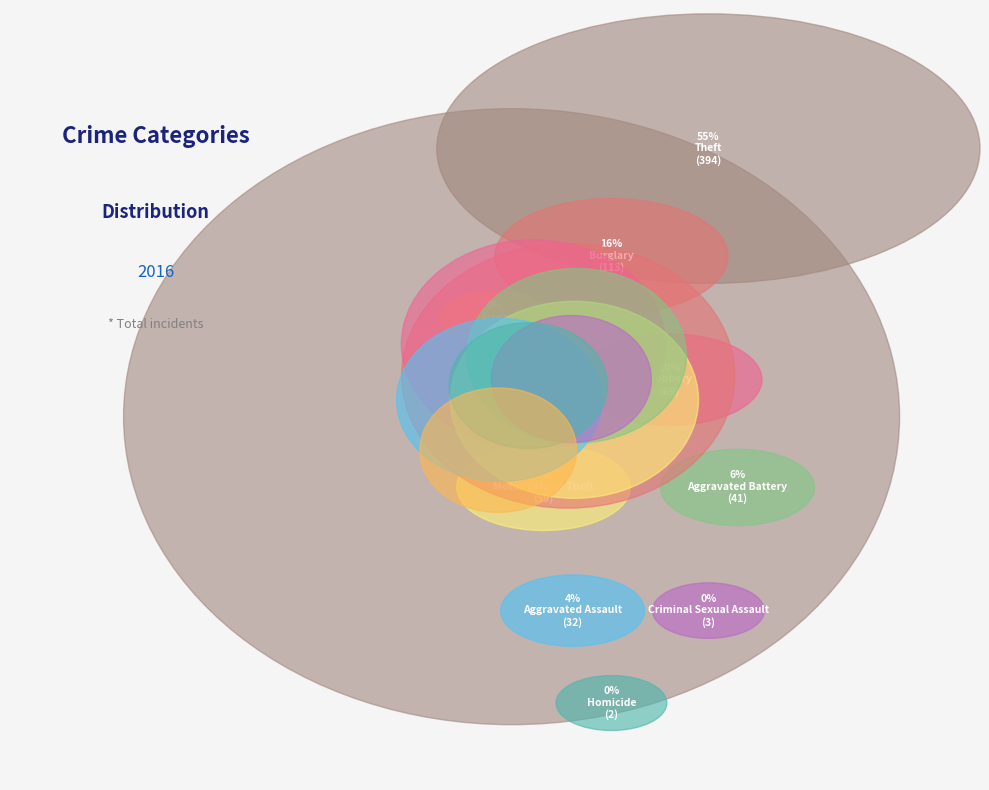

True or false: Burglary accounts for 2% of the total.

False